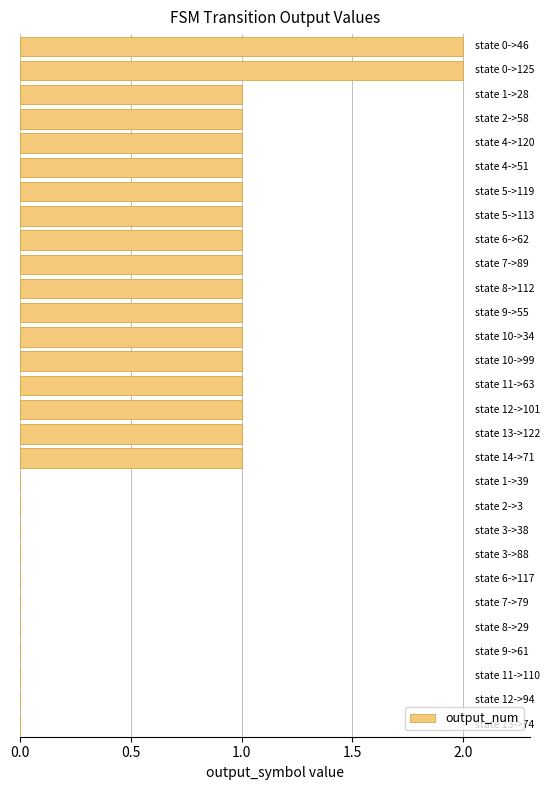

What is the sum of all values?

20